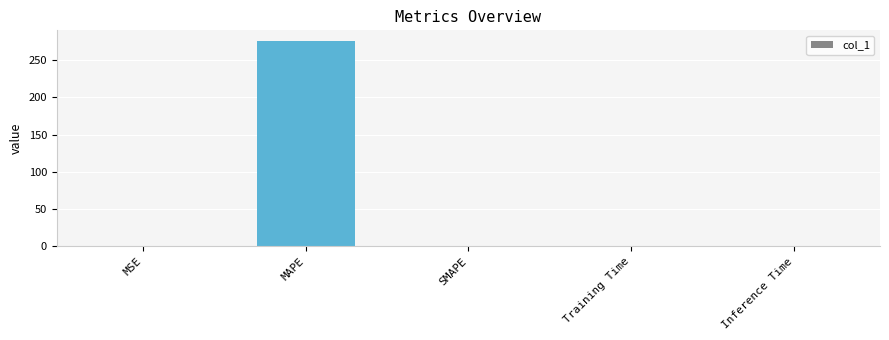

The value at MAPE is 276.2. True or false?

True